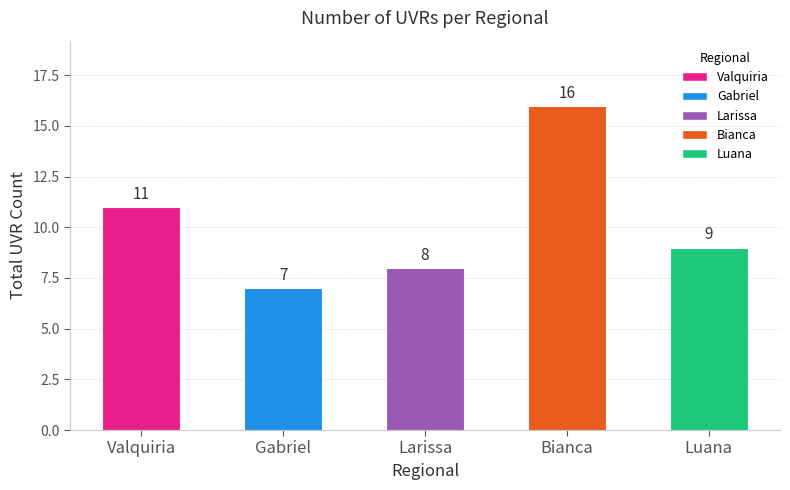

What is the label of the 5th bar from the right?

Valquiria